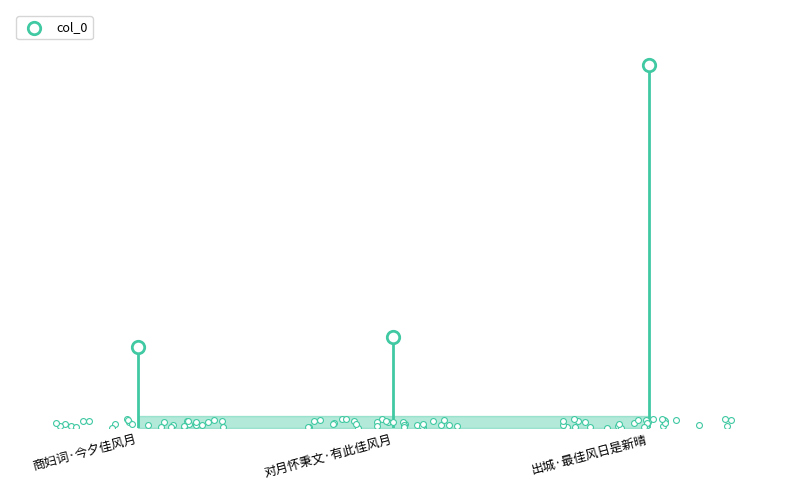

What is the change in value from 商妇词·今夕佳风月 to 出城·最佳风日是新晴?

+301309